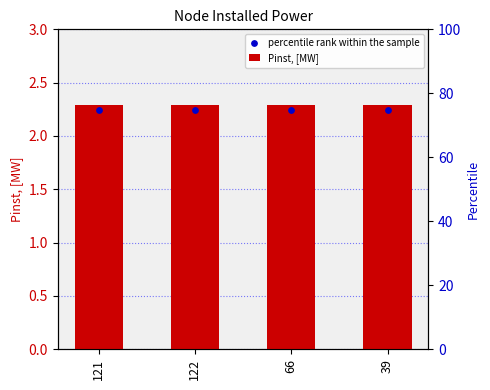

Which series contains the lowest Y value?

percentile rank within the sample